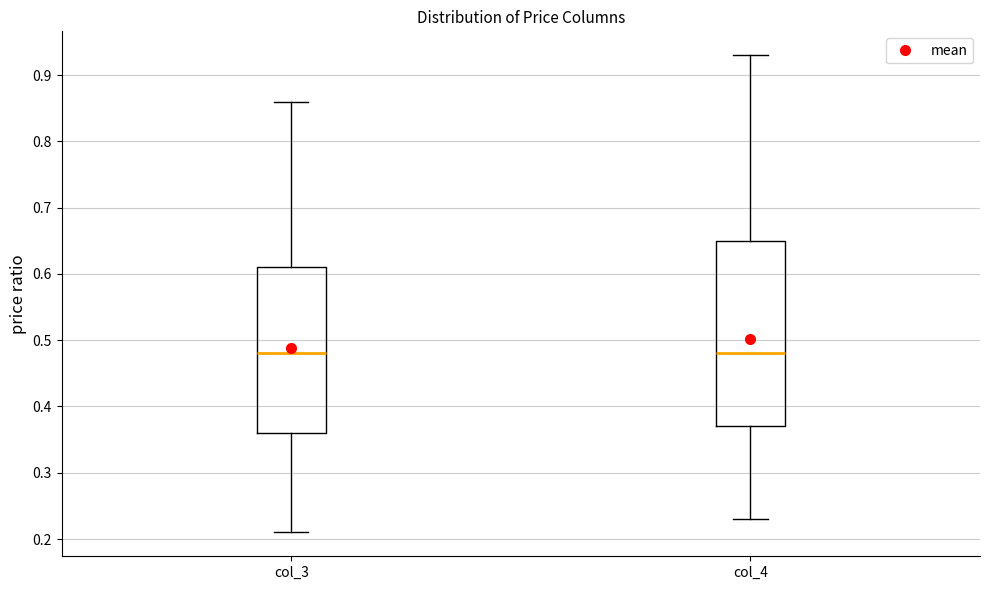

Where is the lower edge of the box for col_4 on the y-axis? The values are not printed on the chart, so give them approximately, as read against the axis.

0.37